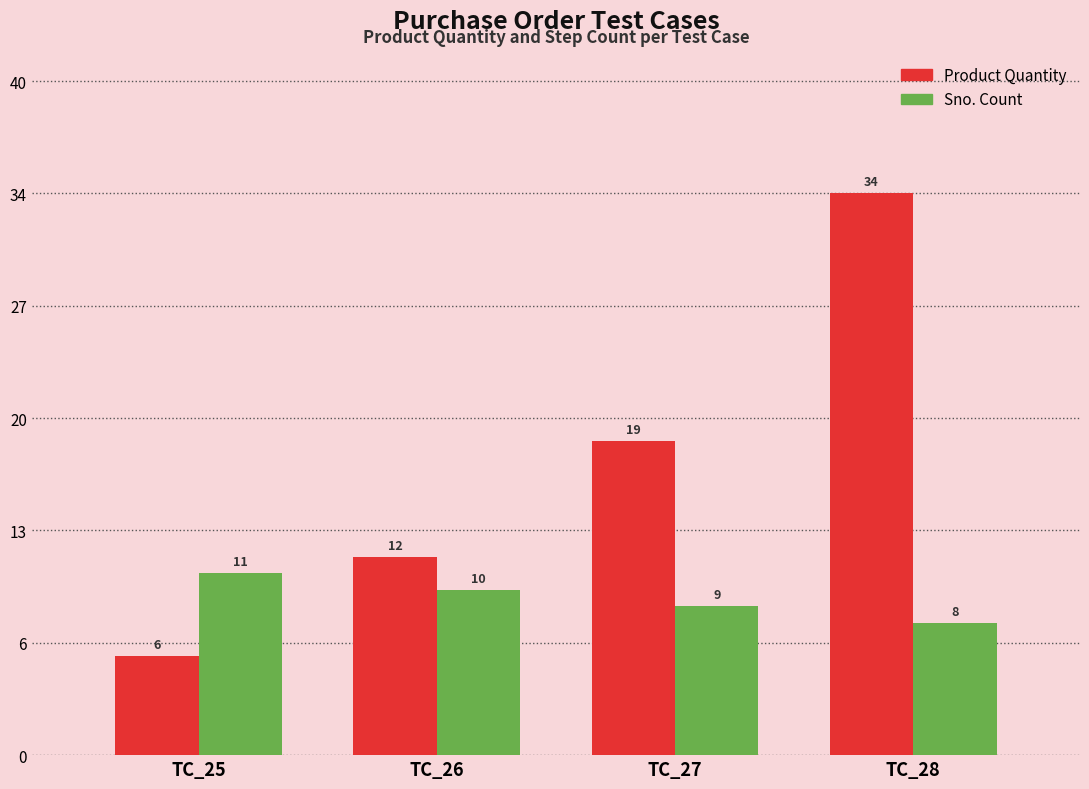

What are all the series names shown in the legend?

Product Quantity, Sno. Count